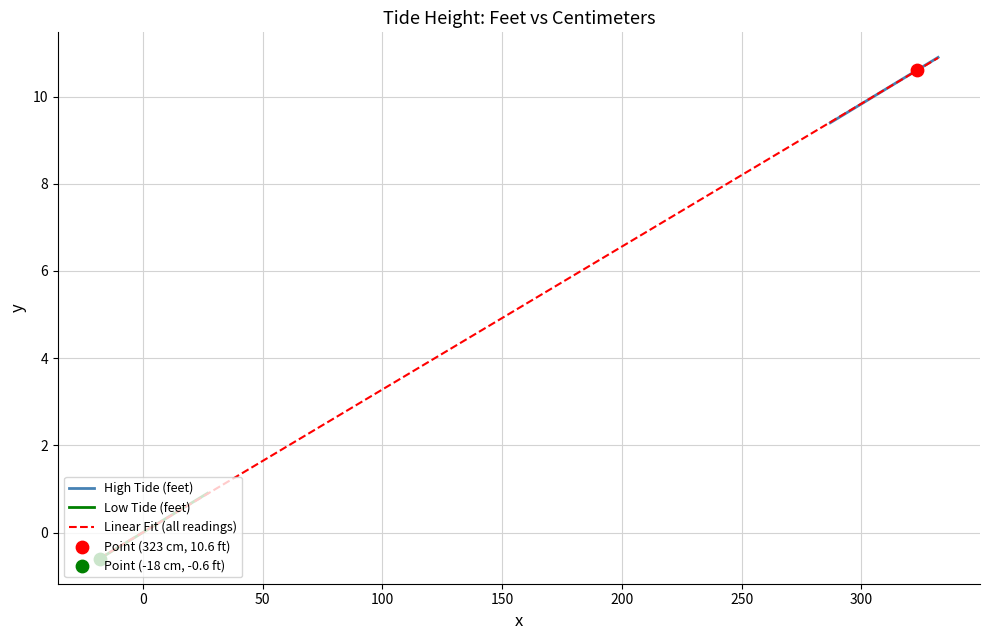

Which series has the largest total across all categories?

High Tide (feet)